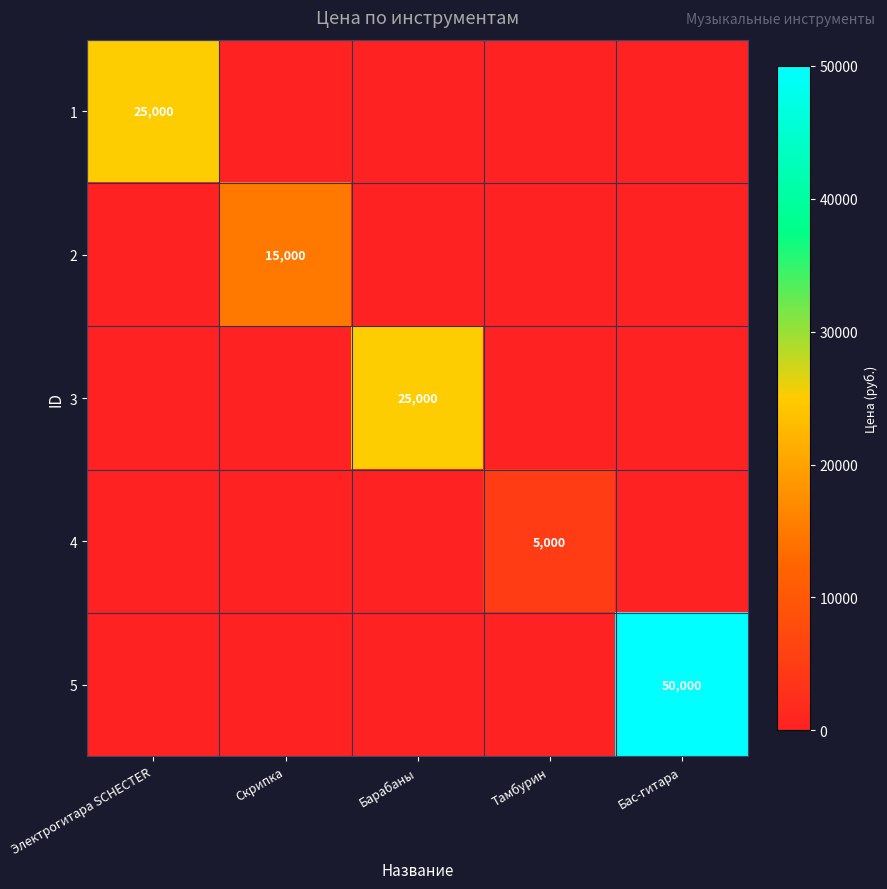

Is it true that 5 equals 50000 at Бас-гитара?

True